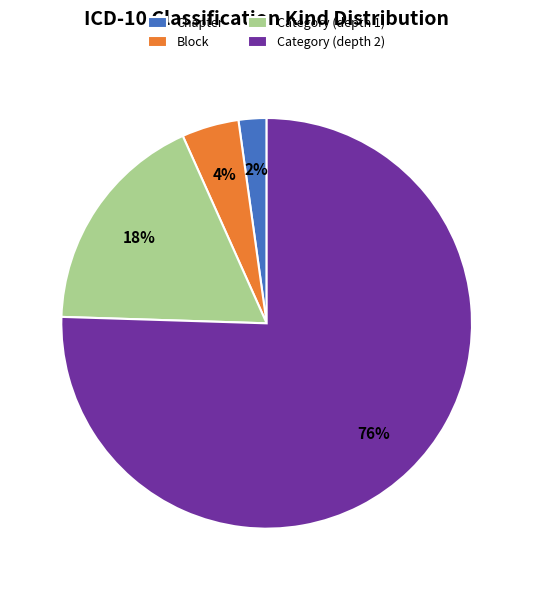

Which category has the biggest portion of the pie?

Category (depth 2)